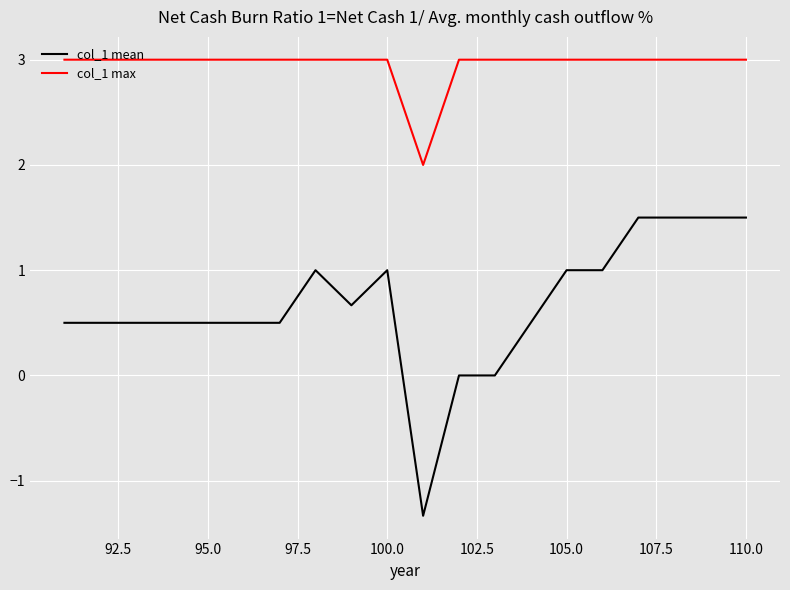

What is the greatest value displayed?

3.0